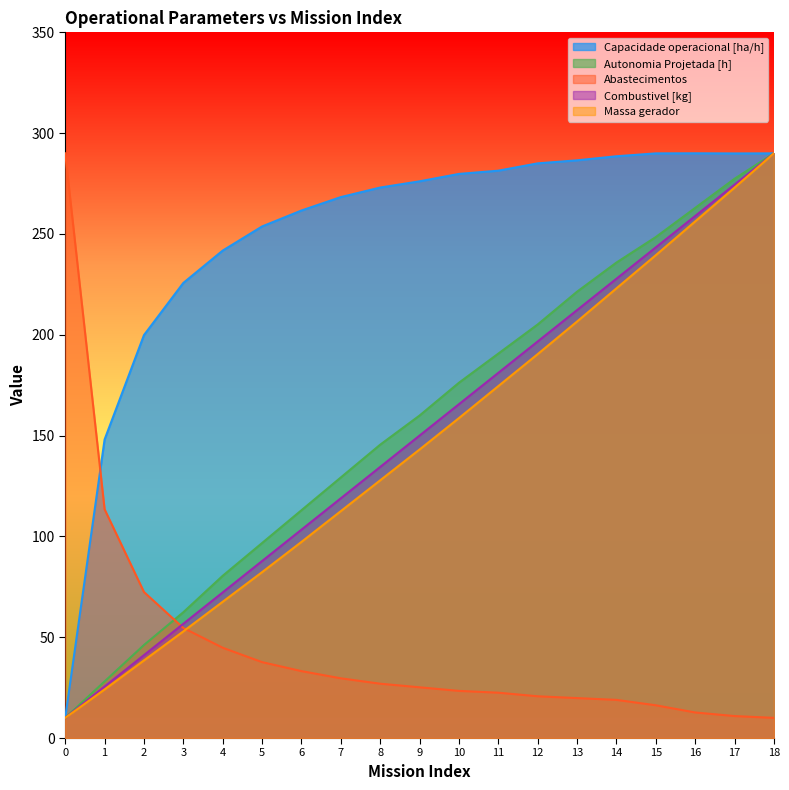

Which series ends up on top after the final intersection of Autonomia Projetada [h] and Massa gerador?

Massa gerador